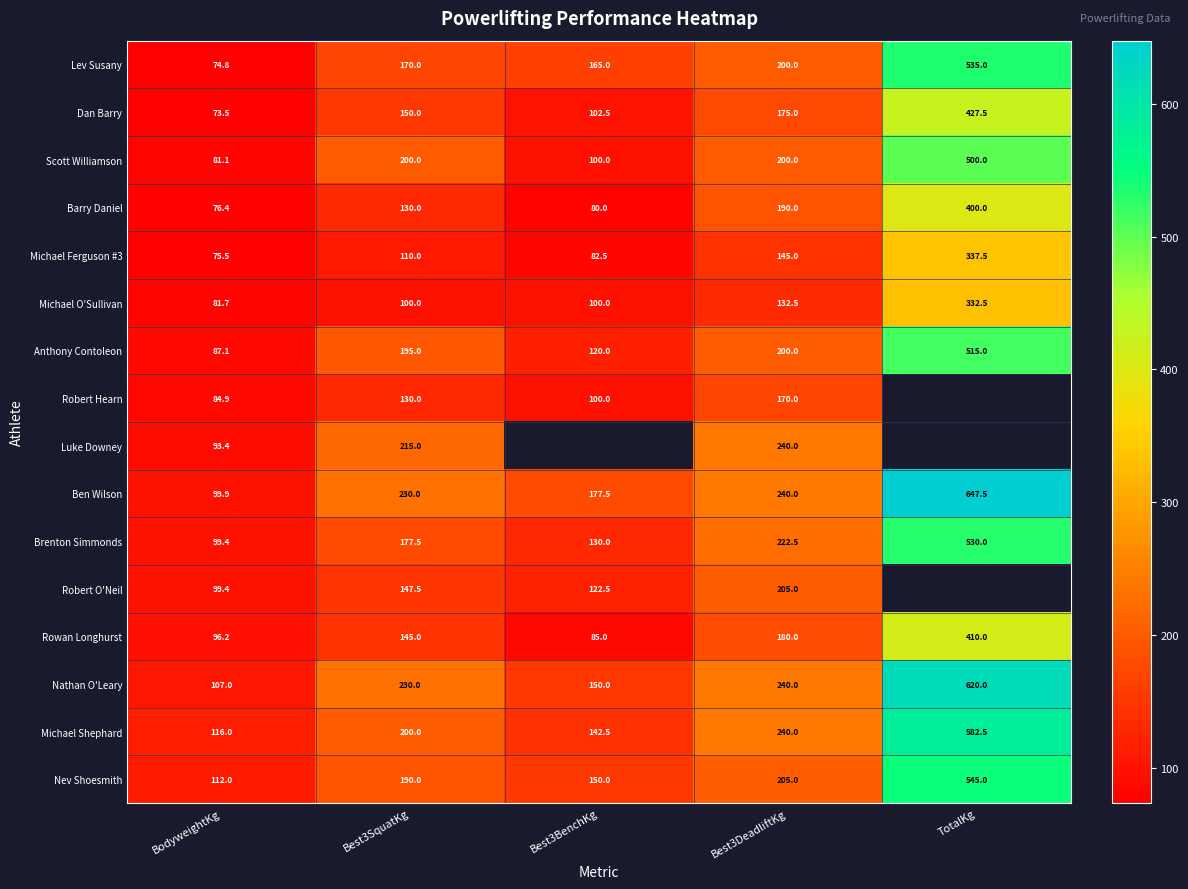

List the labels in order of Nev Shoesmith value, largest first.

TotalKg, Best3DeadliftKg, Best3SquatKg, Best3BenchKg, BodyweightKg